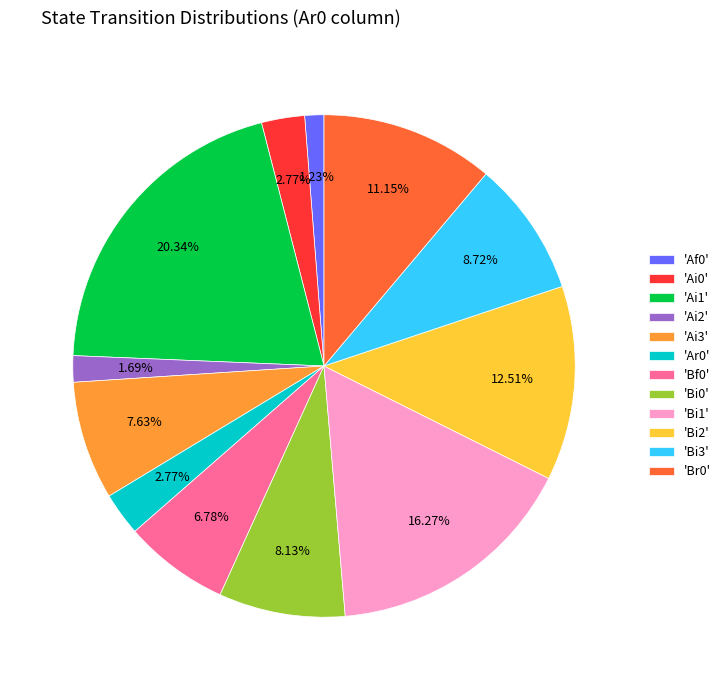

What is the ratio of the value at 'Bi1' to the value at 'Ai1'?

0.8